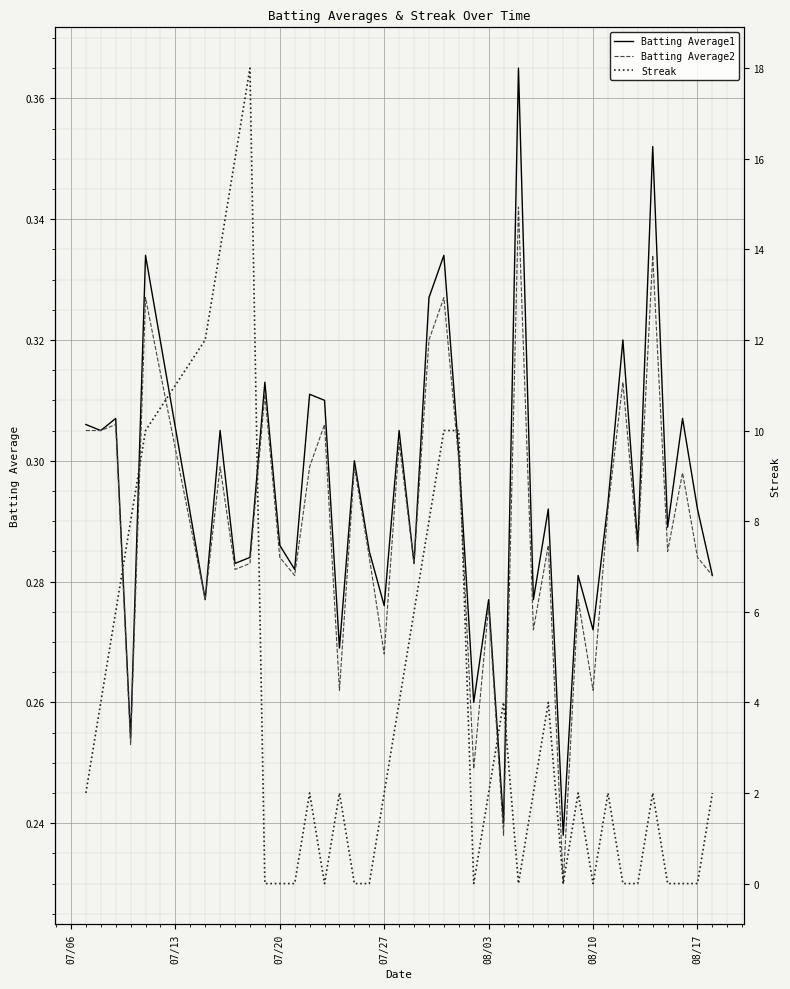

Is it true that Batting Average2 equals 0.1 at 07/20?

False